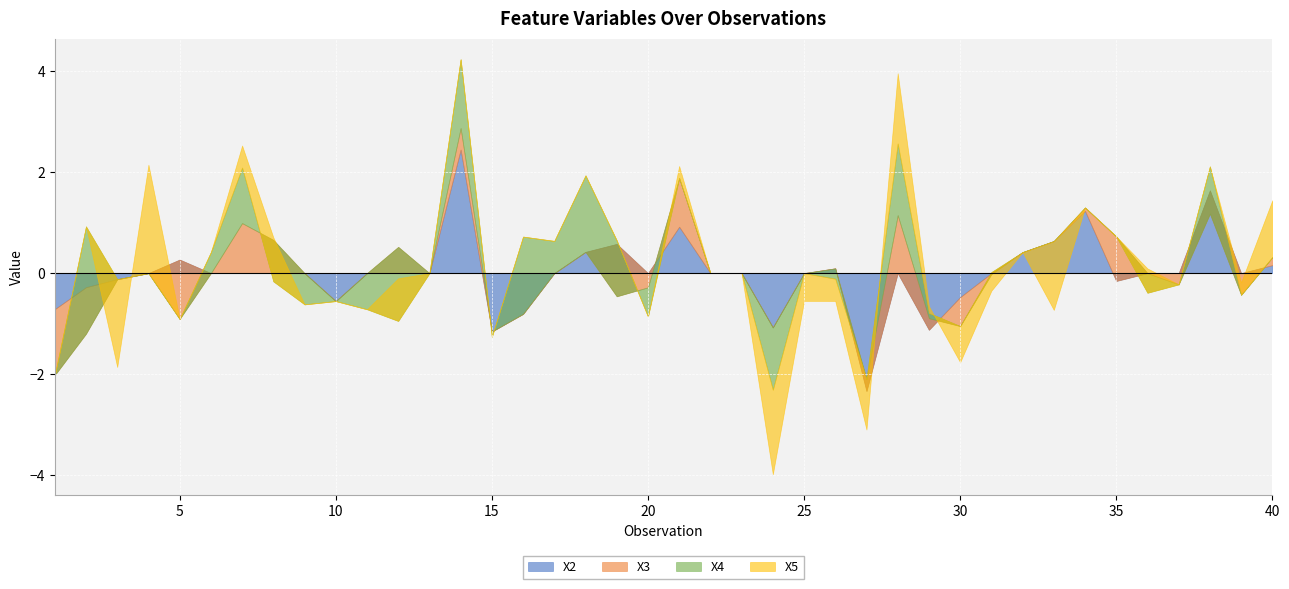

True or false: X3 has a value of 0.7 at 8.

True